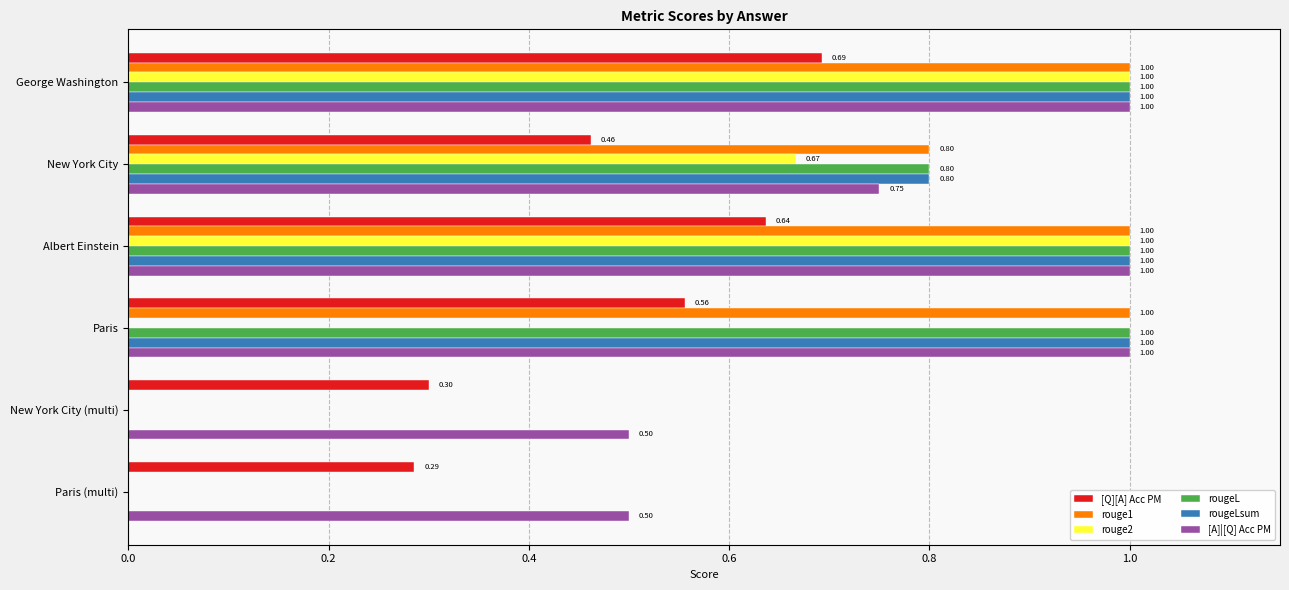

How many rouge1 values are between 0 and 1?

6